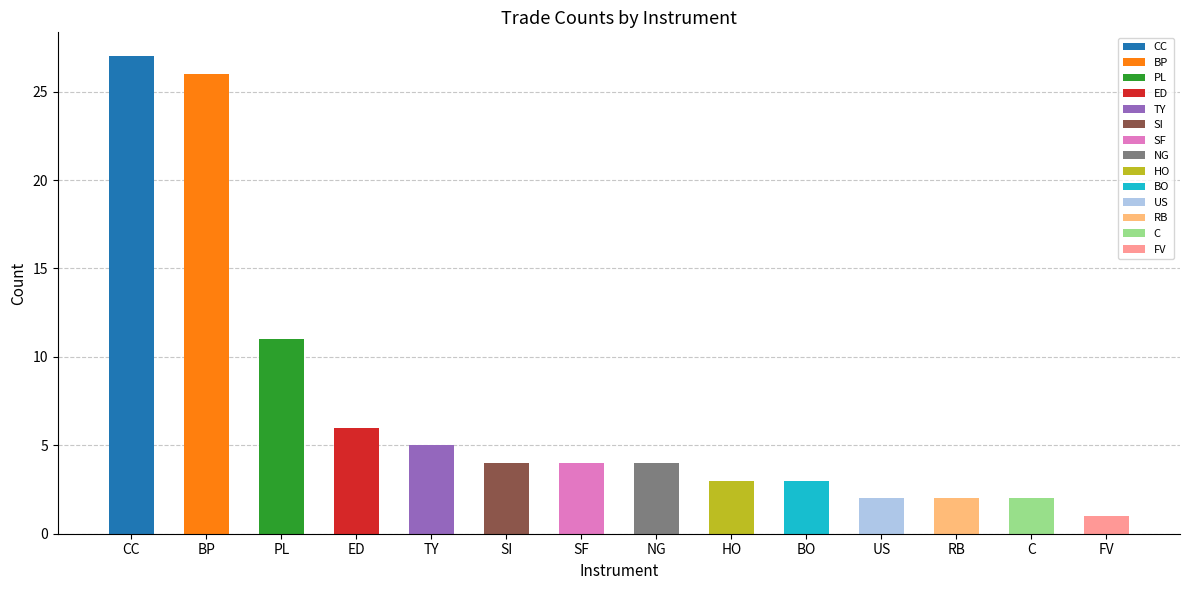

Between NG and BO, which is larger?

NG